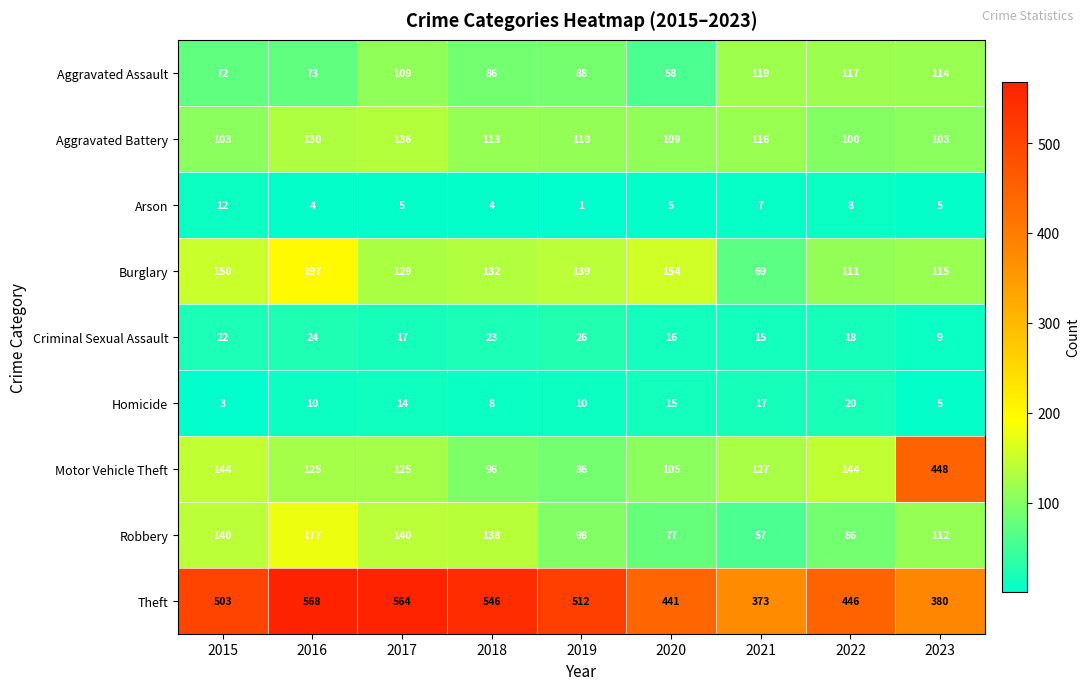

How many categories are shown in the chart?

9